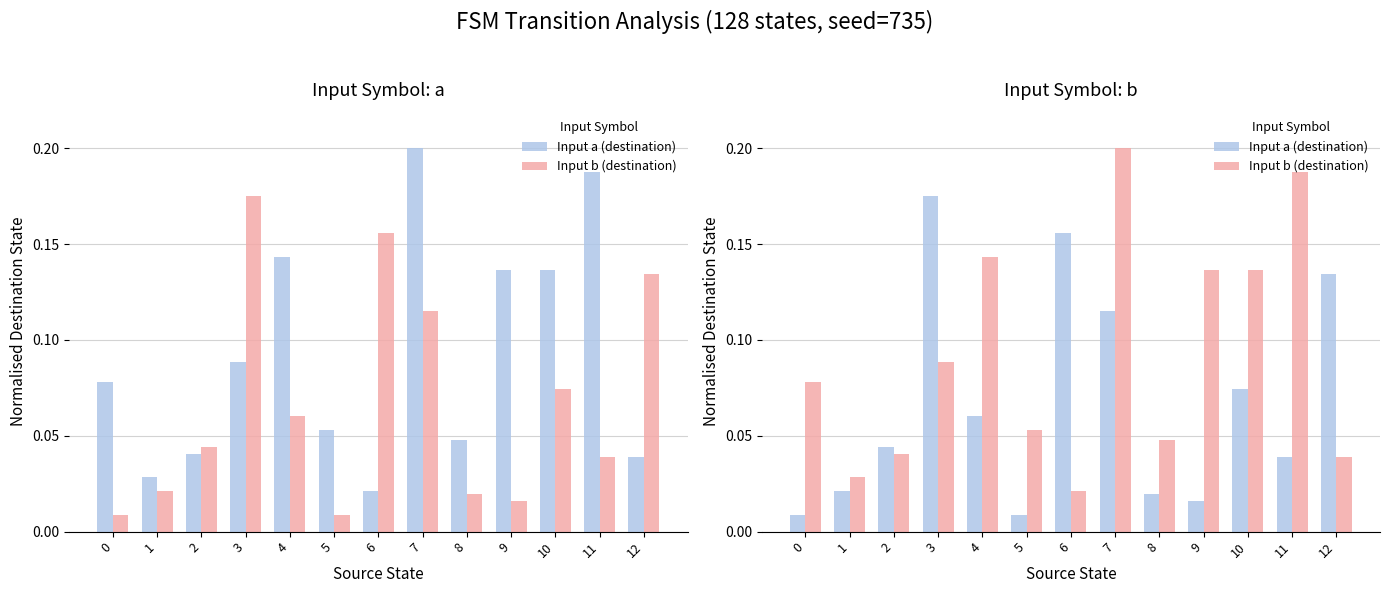

Does the chart contain stacked bars?

No